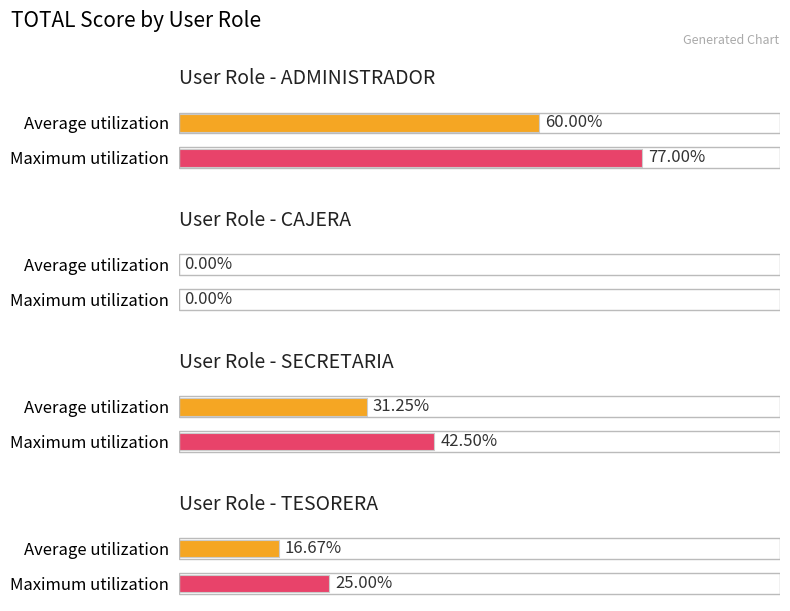

What is the ratio of the value at TESORERA to the value at SECRETARIA?

0.5